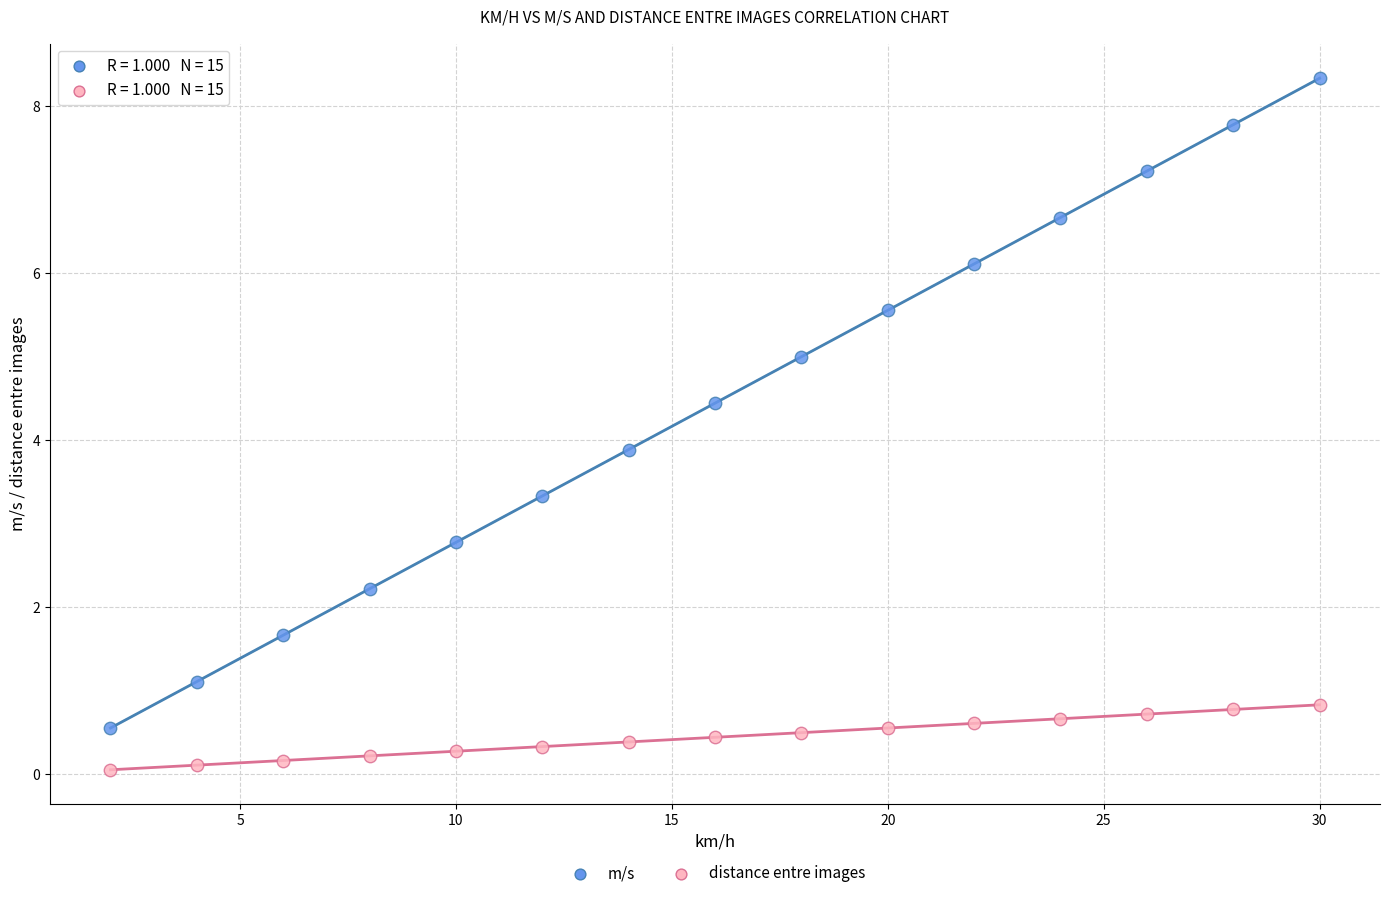

What are all the series names shown in the legend?

m/s, distance entre images